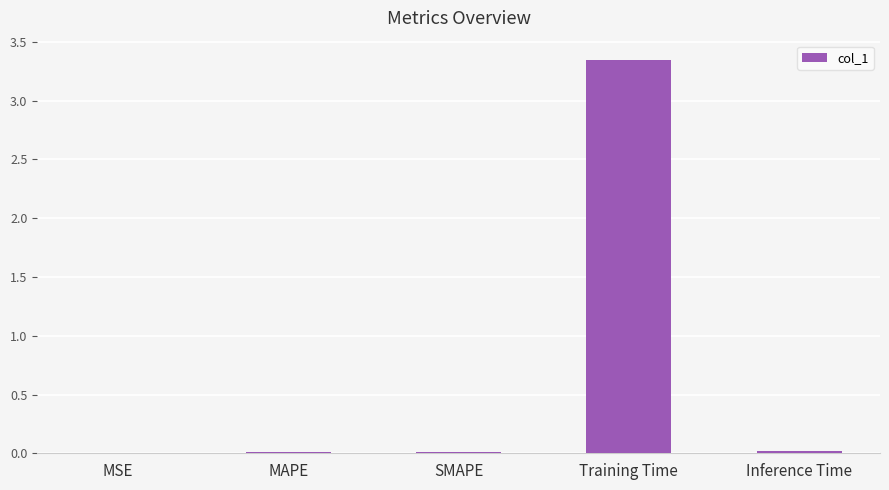

Which label corresponds to the largest value in the chart?

Training Time